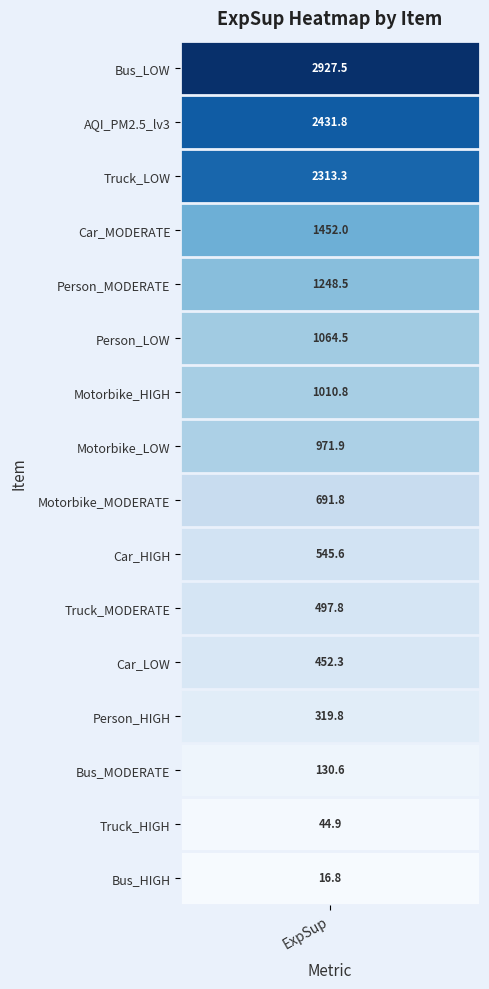

What is the approximate value at 3?

1452.0